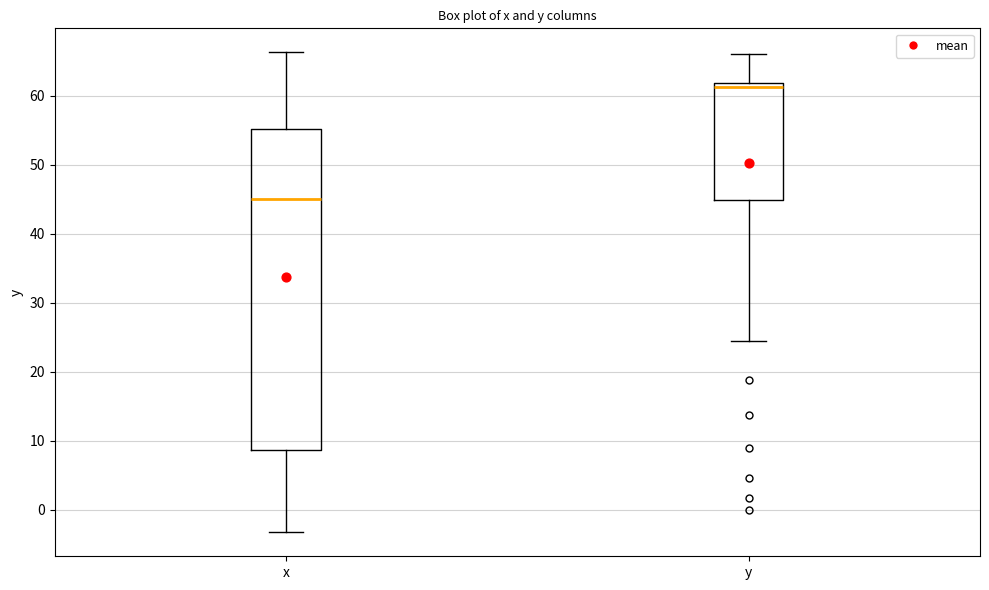

Reading left to right, transcribe this box plot: for each box, give where its median line is, the range the box spans, and where its two whiskers end, as read against the y-axis. The values are not printed on the chart, so give them approximately, as read against the axis.

x: median 45, box 9 to 55, whiskers -3 to 66
y: median 61, box 45 to 62, whiskers 24 to 66